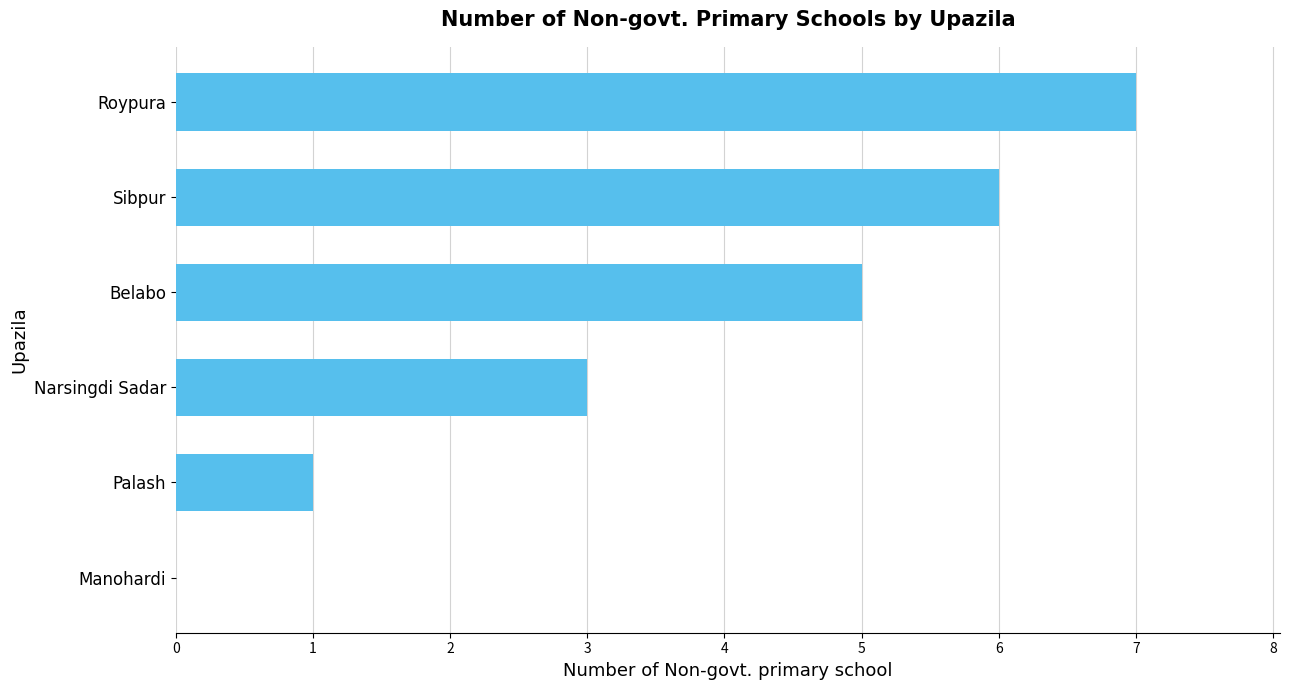

What is the sum of all values?

22